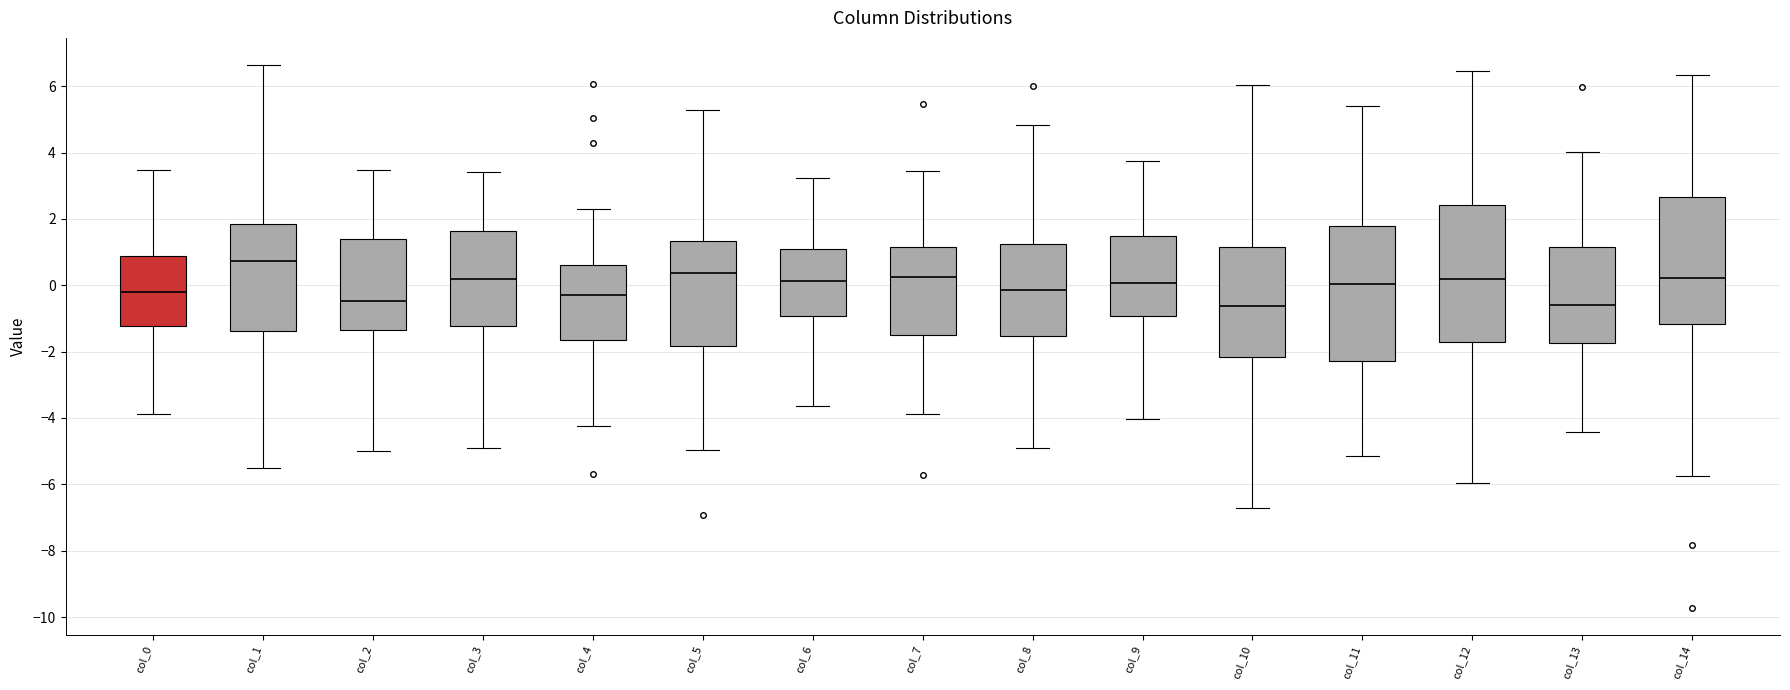

Reading left to right, transcribe this box plot: for each box, give where its median line is, the range the box spans, and where its two whiskers end, as read against the y-axis. The values are not printed on the chart, so give them approximately, as read against the axis.

col_0: median -0.2, box -1.2 to 0.8, whiskers -3.8 to 3.4
col_1: median 0.8, box -1.4 to 1.8, whiskers -5.6 to 6.6
col_2: median -0.4, box -1.4 to 1.4, whiskers -5.0 to 3.4
col_3: median 0.2, box -1.2 to 1.6, whiskers -5.0 to 3.4
col_4: median -0.2, box -1.6 to 0.6, whiskers -4.2 to 2.4
col_5: median 0.4, box -1.8 to 1.4, whiskers -5.0 to 5.2
col_6: median 0.2, box -1.0 to 1.0, whiskers -3.6 to 3.2
col_7: median 0.2, box -1.4 to 1.2, whiskers -3.8 to 3.4
col_8: median -0.2, box -1.6 to 1.2, whiskers -4.8 to 4.8
col_9: median 0.0, box -1.0 to 1.4, whiskers -4.0 to 3.8
col_10: median -0.6, box -2.2 to 1.2, whiskers -6.8 to 6.0
col_11: median 0.0, box -2.2 to 1.8, whiskers -5.2 to 5.4
col_12: median 0.2, box -1.8 to 2.4, whiskers -6.0 to 6.4
col_13: median -0.6, box -1.8 to 1.2, whiskers -4.4 to 4.0
col_14: median 0.2, box -1.2 to 2.6, whiskers -5.8 to 6.4